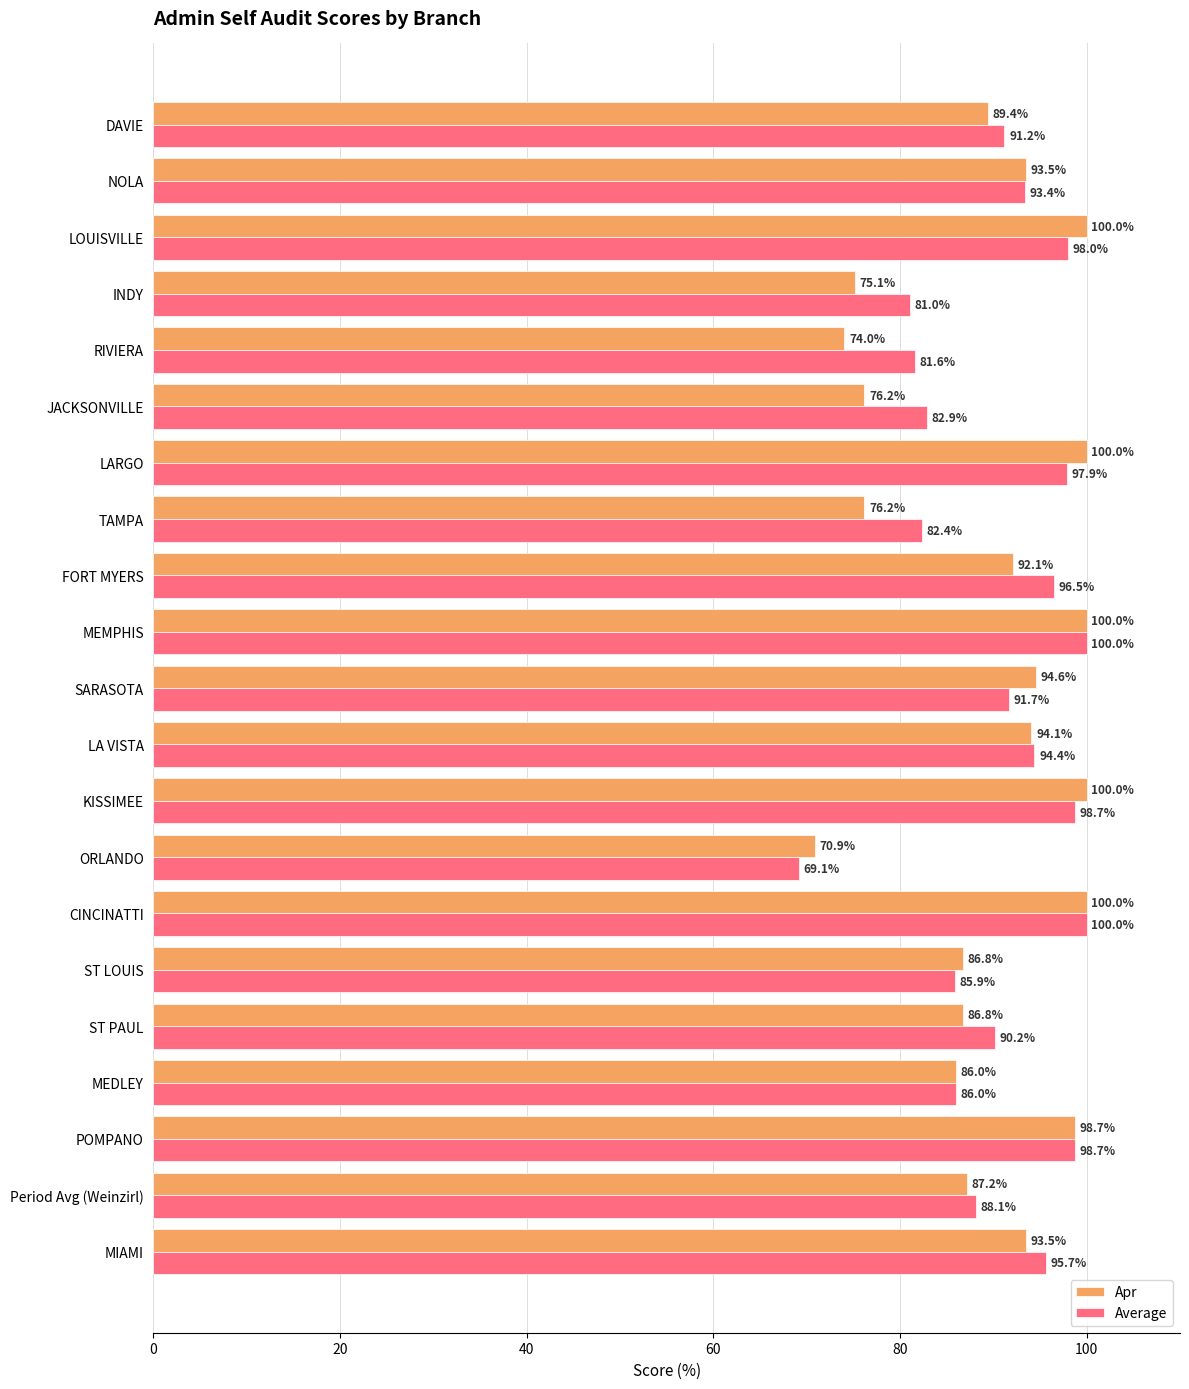

The Average series shows 21.8 at CINCINATTI. True or false?

False